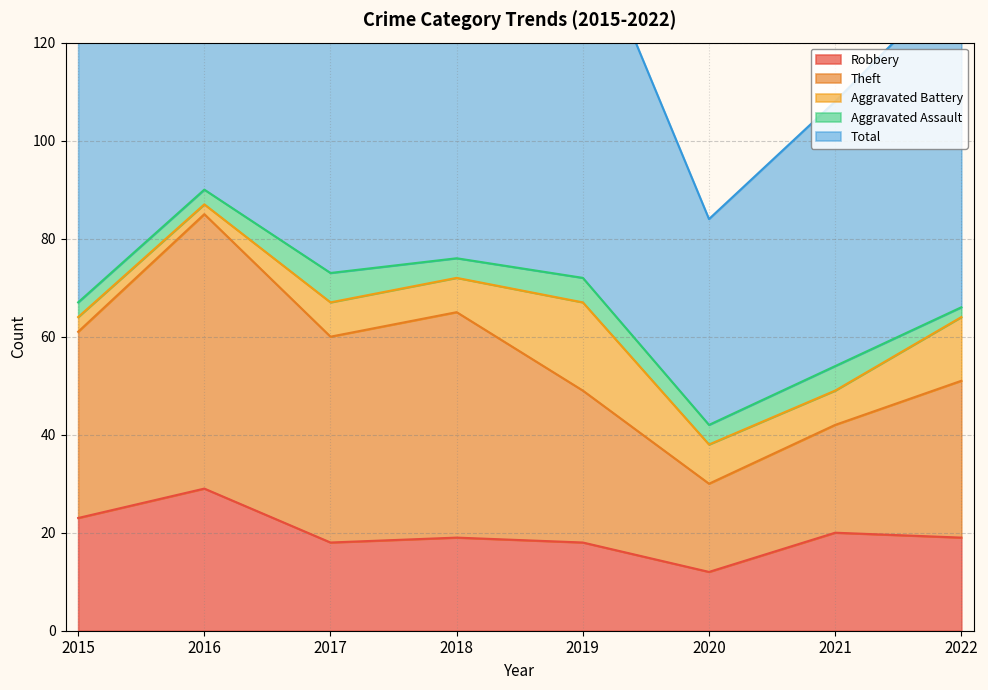

How many values in the Total series exceed 146?

2